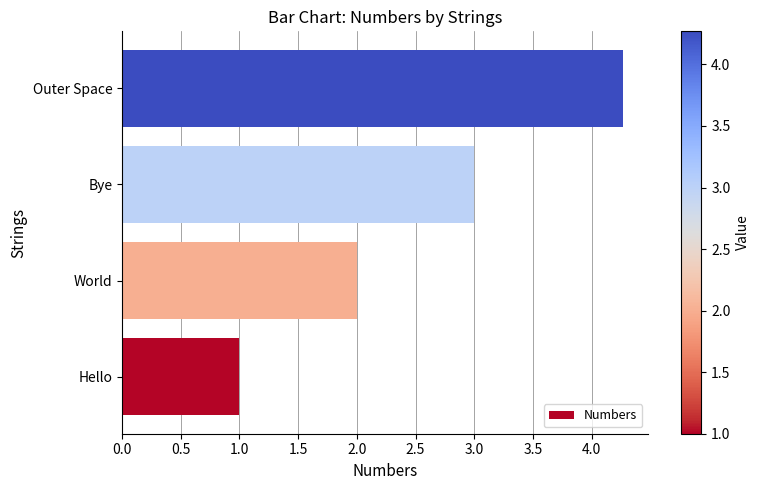

Does the chart contain any negative values?

No